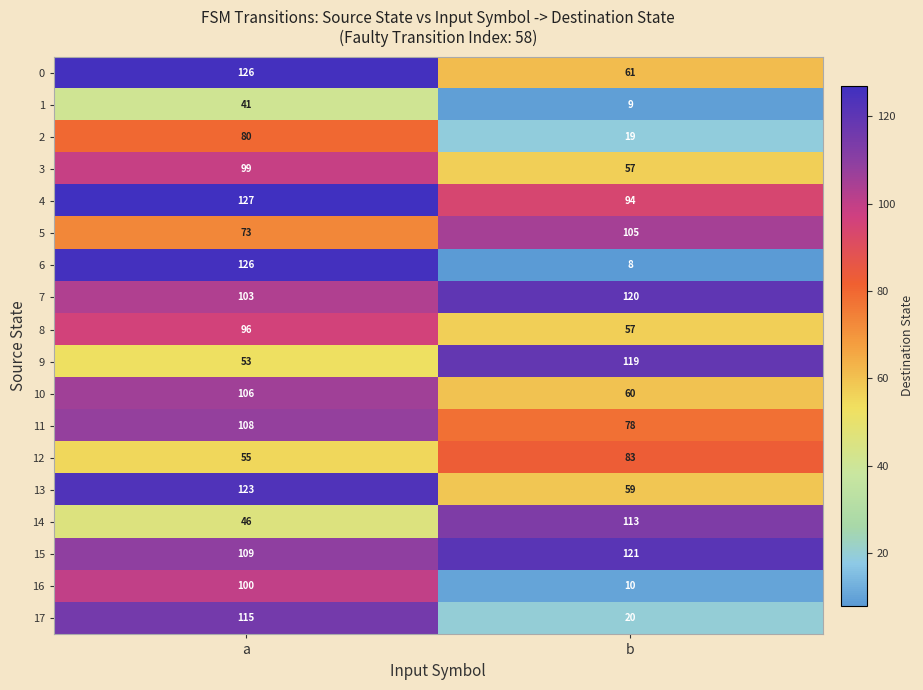

Which label corresponds to the smallest value in the chart?

b